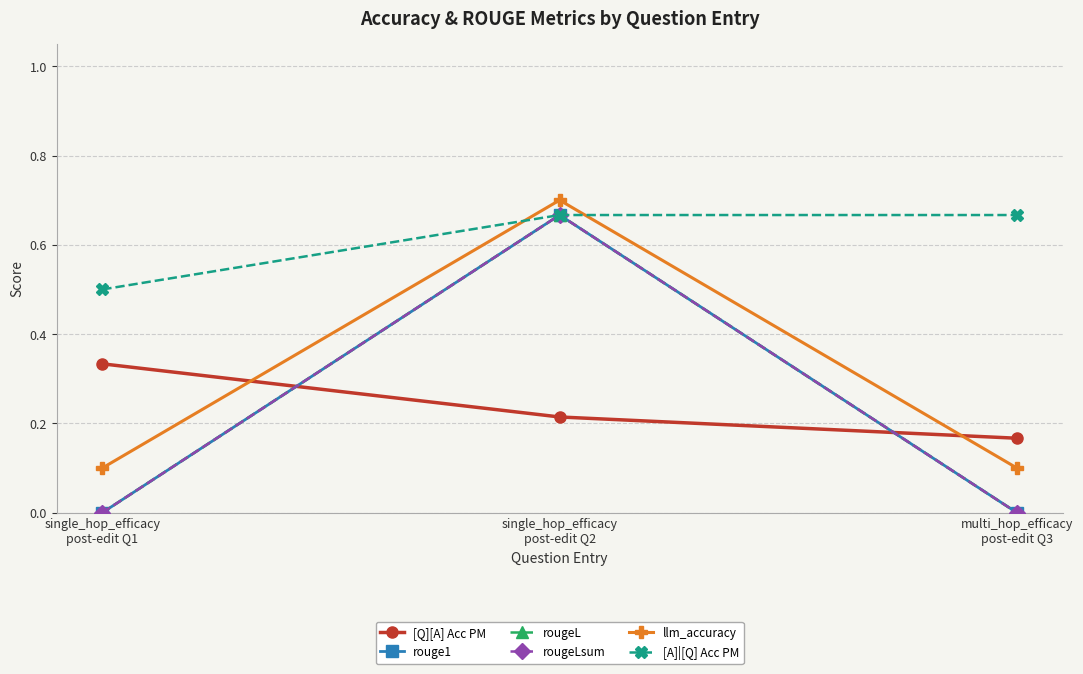

Count the llm_accuracy values in the range 0 to 1.

3